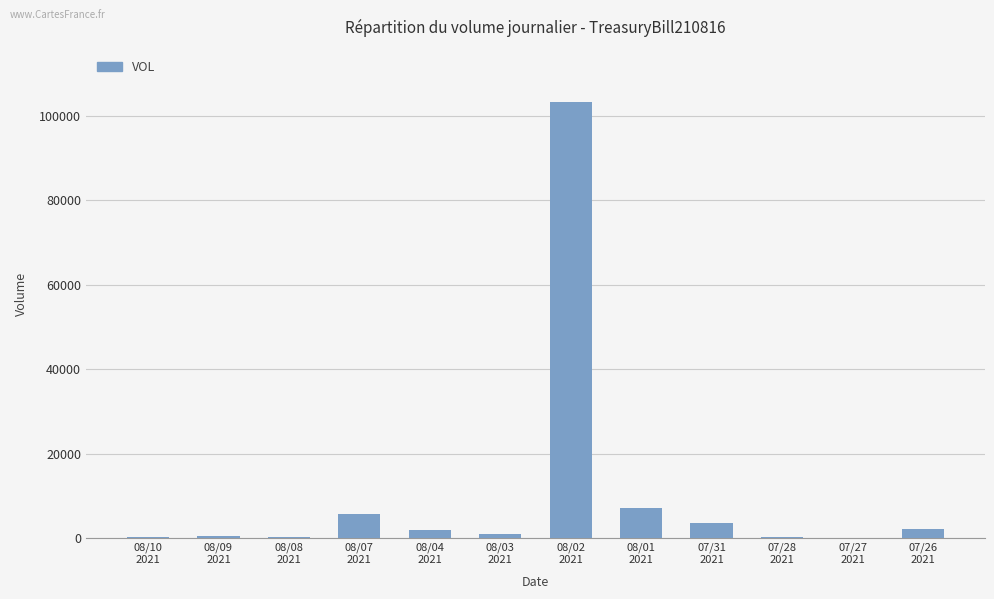

What is the sum of all values?

125511